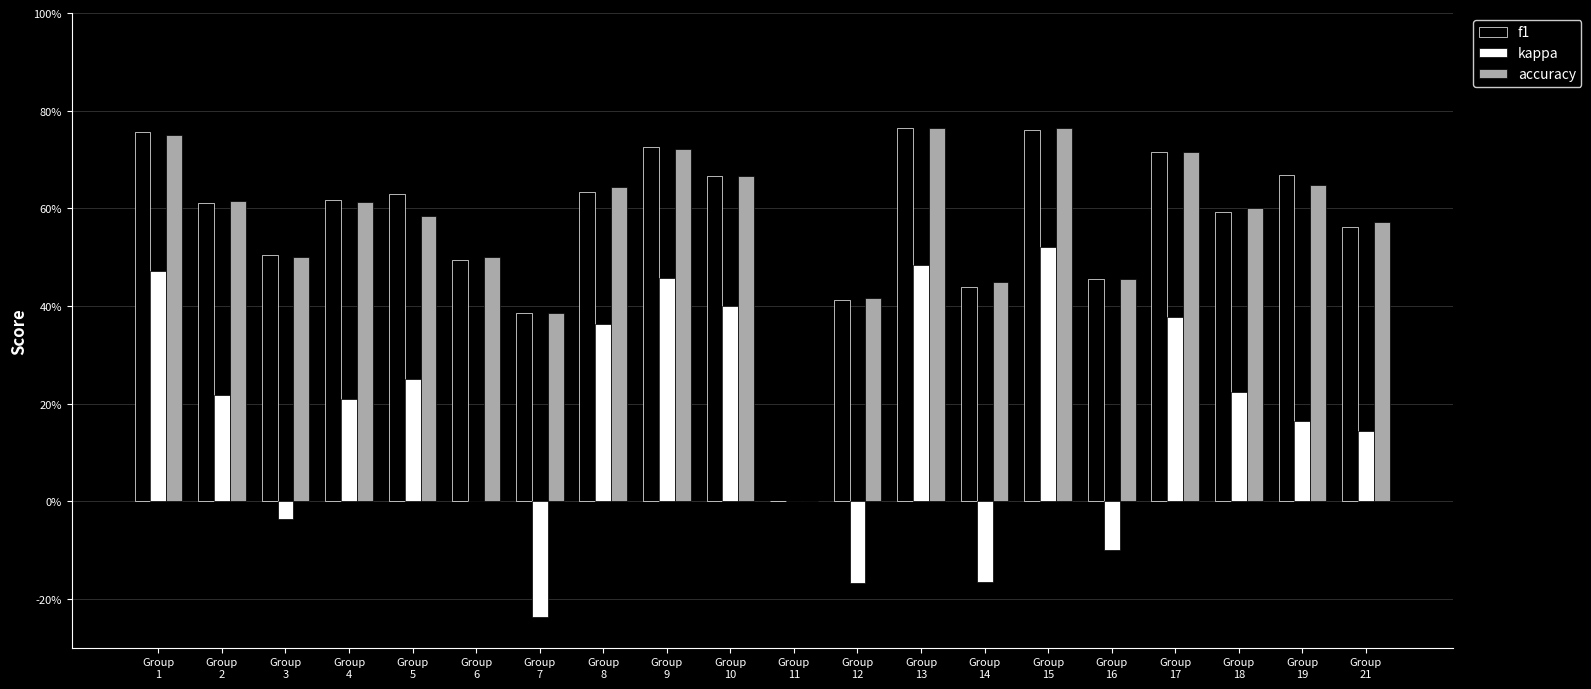

What are all the series names shown in the legend?

f1, kappa, accuracy